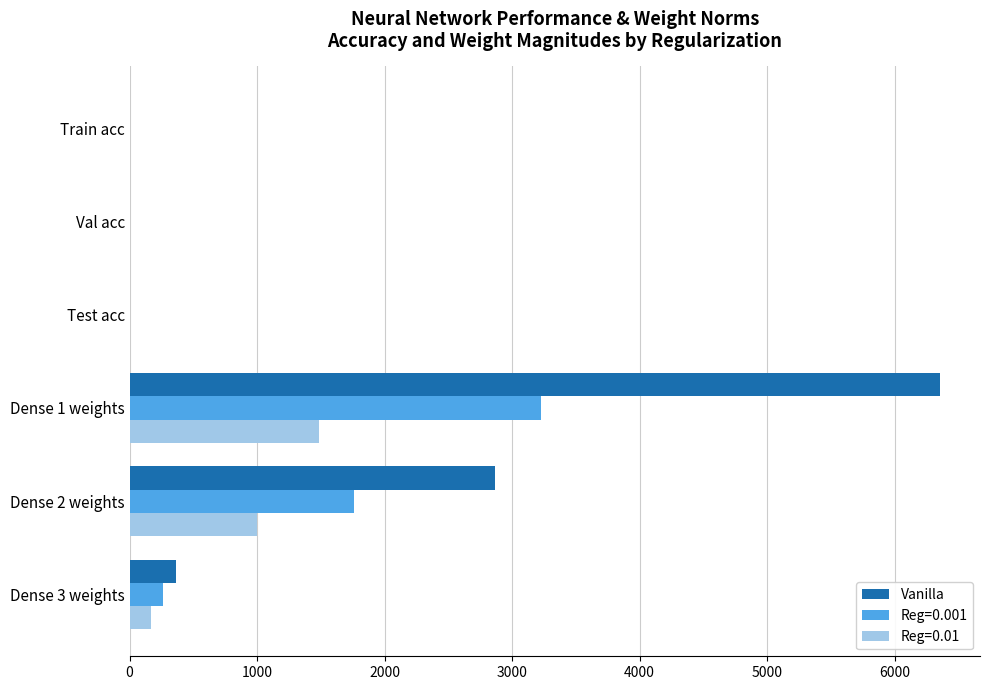

What is the sum of all Reg=0.001 values?

5256.5